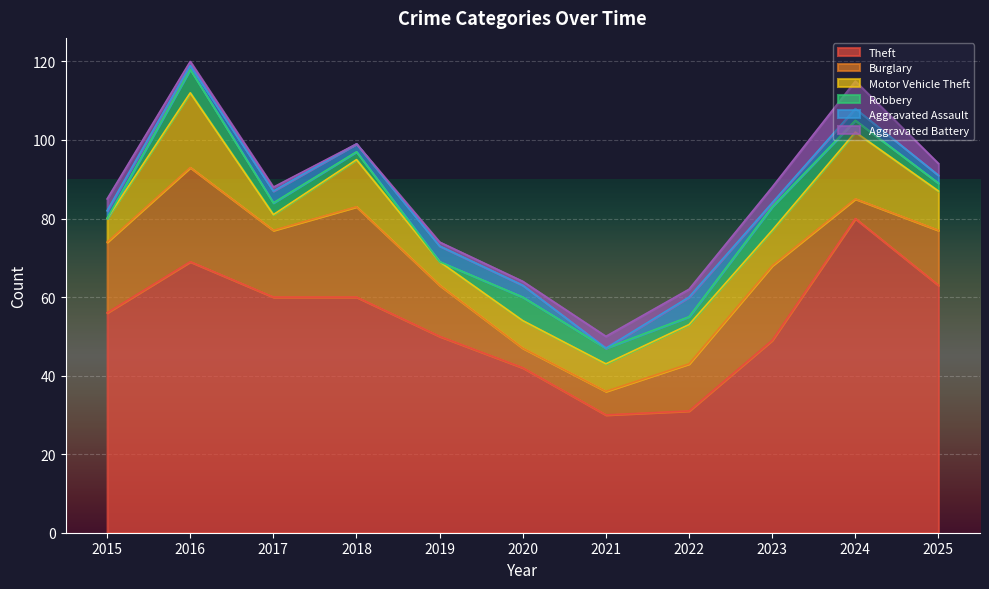

True or false: Theft and Aggravated Assault cross at least once.

False